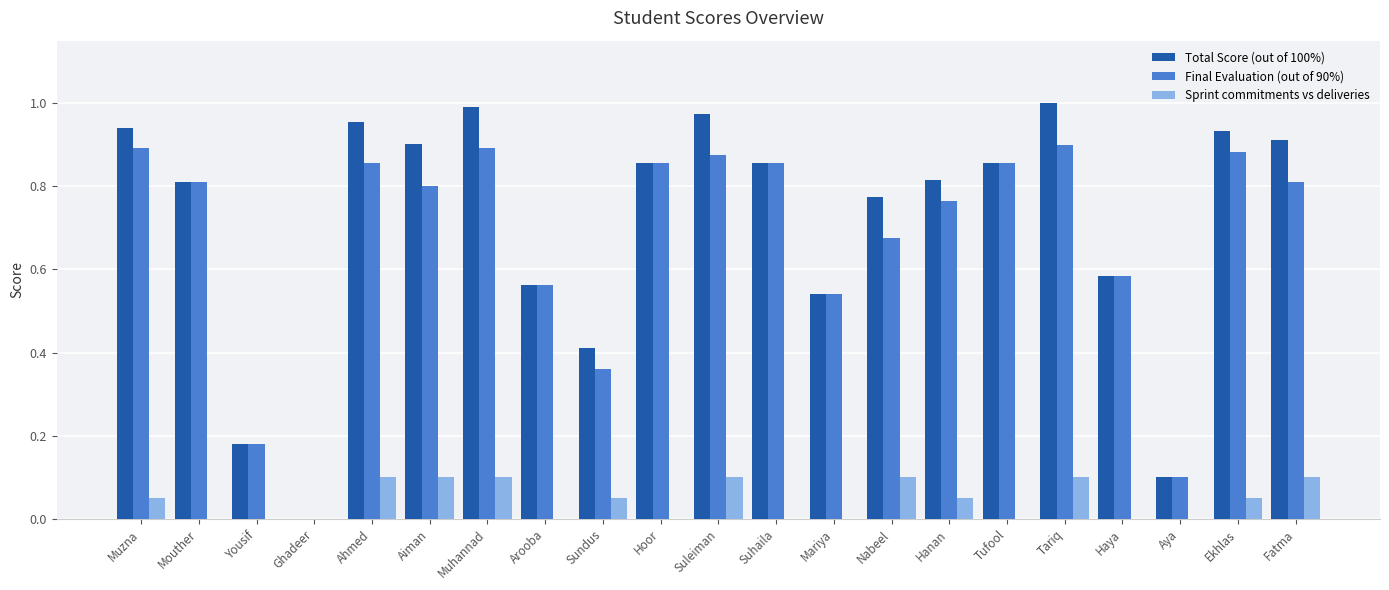

What are all the series names shown in the legend?

Total Score (out of 100%), Final Evaluation (out of 90%), Sprint commitments vs deliveries